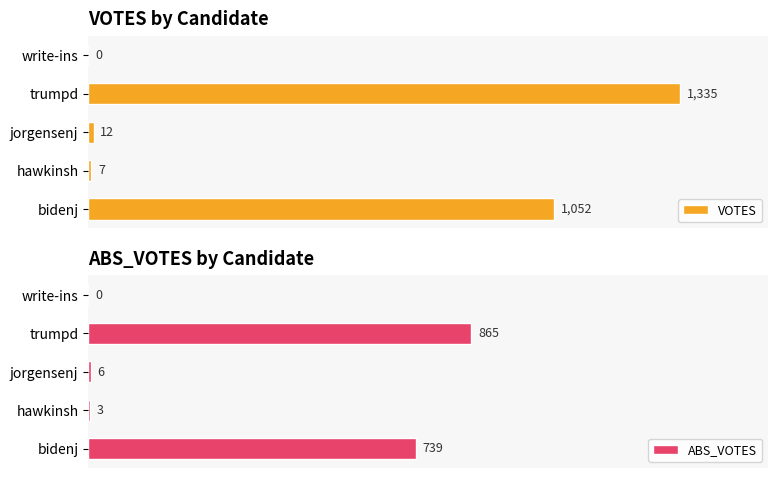

Where is VOTES nearest to the value 667?

bidenj